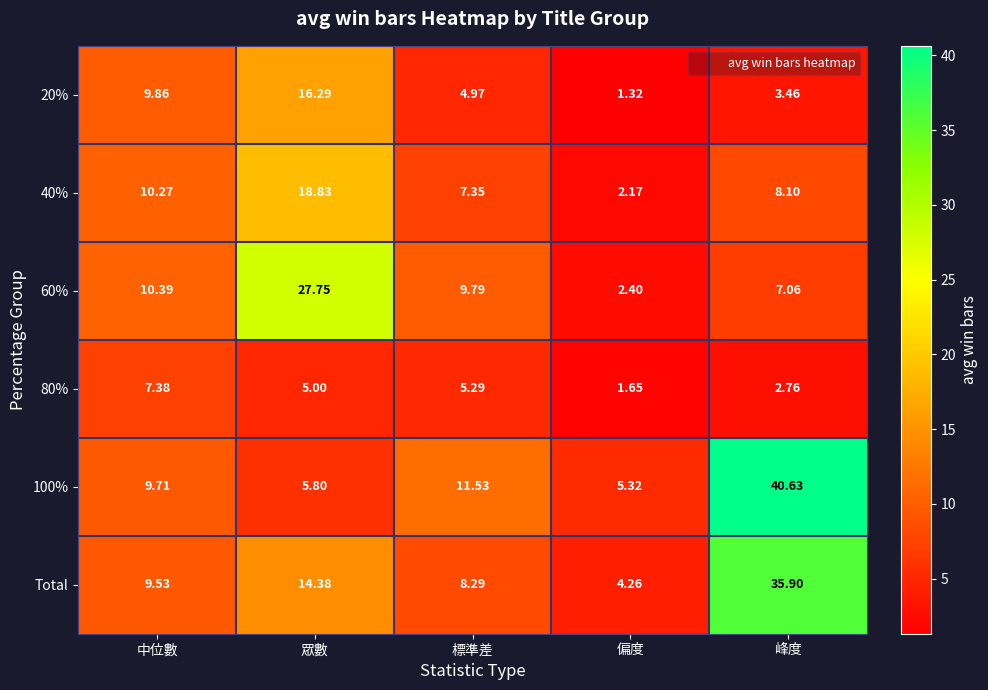

At which category does the chart reach its peak across all series?

峰度